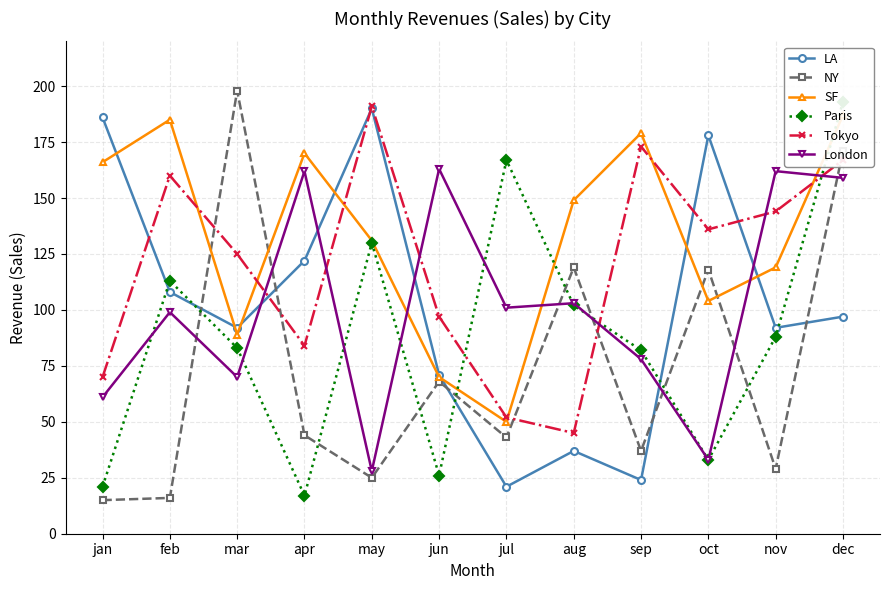

What is the difference between the London values at sep and aug?

25